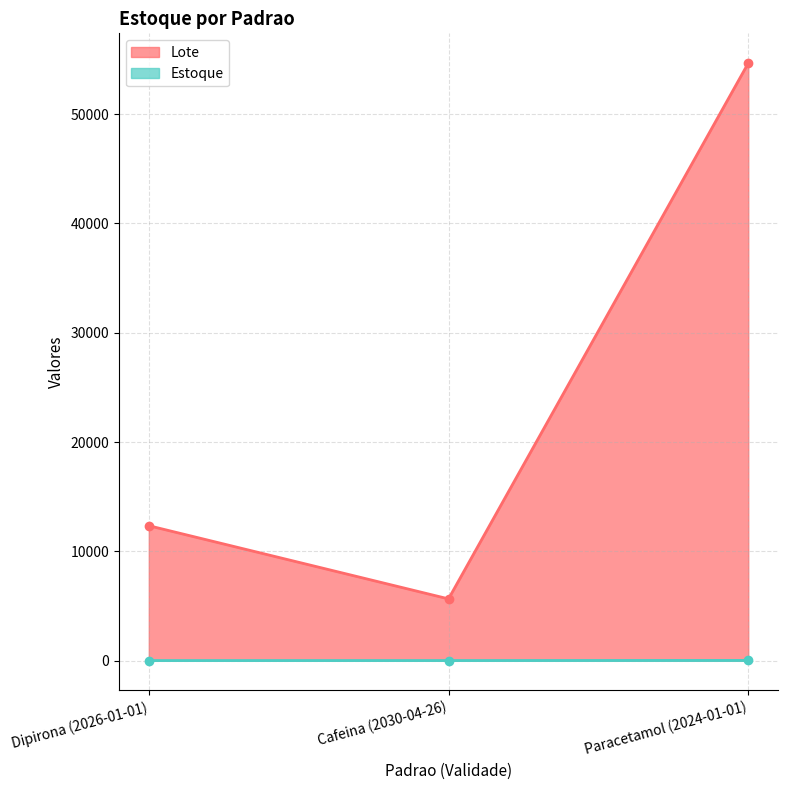

What is the maximum value for Lote?

54668